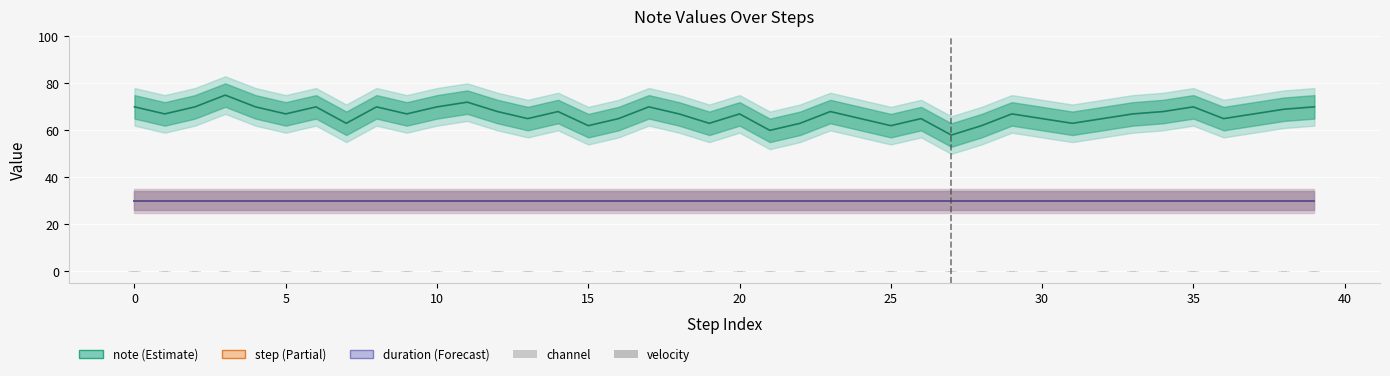

Reading right to left, list all the values displayed in this chart.

note: 39=70	38=69	37=67	36=65	35=70	34=68	33=67	32=65	31=63	30=65	29=67	28=62	27=58	26=65	25=62	24=65	23=68	22=63	21=60	20=67	19=63	18=67	17=70	16=65	15=62	14=68	13=65	12=68	11=72	10=70	9=67	8=70	7=63	6=70	5=67	4=70	3=75	2=70	1=67	0=70
step: 39=30	38=30	37=30	36=30	35=30	34=30	33=30	32=30	31=30	30=30	29=30	28=30	27=30	26=30	25=30	24=30	23=30	22=30	21=30	20=30	19=30	18=30	17=30	16=30	15=30	14=30	13=30	12=30	11=30	10=30	9=30	8=30	7=30	6=30	5=30	4=30	3=30	2=30	1=30	0=30
duration: 39=30	38=30	37=30	36=30	35=30	34=30	33=30	32=30	31=30	30=30	29=30	28=30	27=30	26=30	25=30	24=30	23=30	22=30	21=30	20=30	19=30	18=30	17=30	16=30	15=30	14=30	13=30	12=30	11=30	10=30	9=30	8=30	7=30	6=30	5=30	4=30	3=30	2=30	1=30	0=30
channel: 39=0	38=0	37=0	36=0	35=0	34=0	33=0	32=0	31=0	30=0	29=0	28=0	27=0	26=0	25=0	24=0	23=0	22=0	21=0	20=0	19=0	18=0	17=0	16=0	15=0	14=0	13=0	12=0	11=0	10=0	9=0	8=0	7=0	6=0	5=0	4=0	3=0	2=0	1=0	0=0
velocity: 39=0	38=0	37=0	36=0	35=0	34=0	33=0	32=0	31=0	30=0	29=0	28=0	27=0	26=0	25=0	24=0	23=0	22=0	21=0	20=0	19=0	18=0	17=0	16=0	15=0	14=0	13=0	12=0	11=0	10=0	9=0	8=0	7=0	6=0	5=0	4=0	3=0	2=0	1=0	0=0